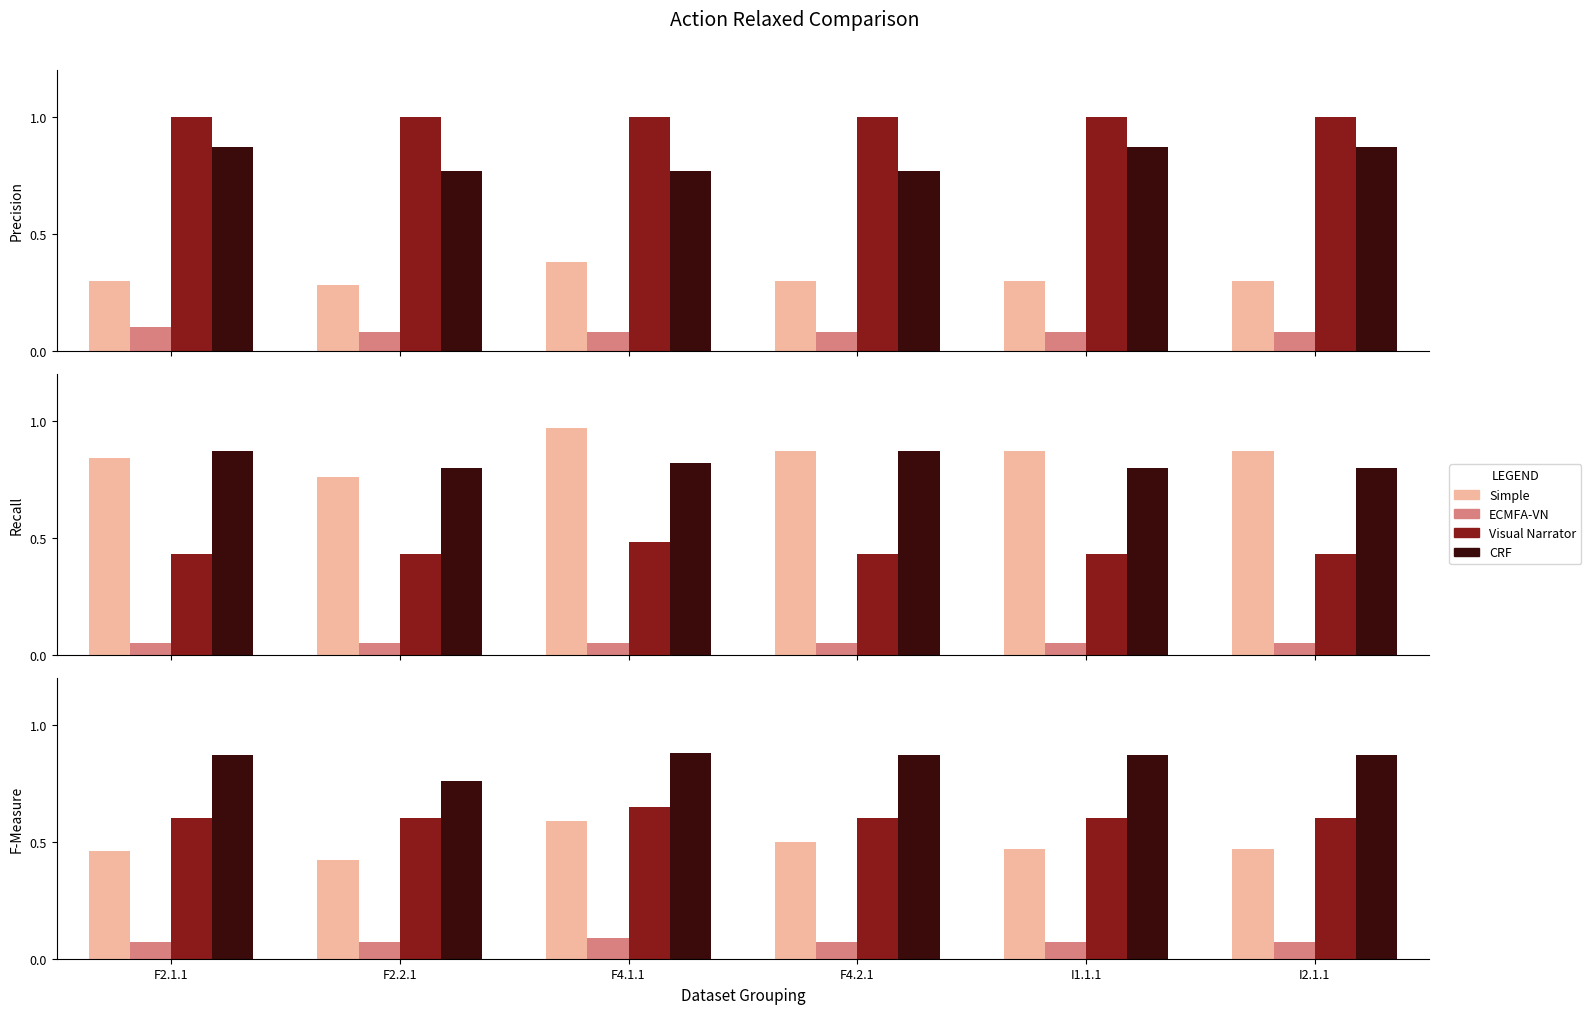

How many groups of bars are there?

6